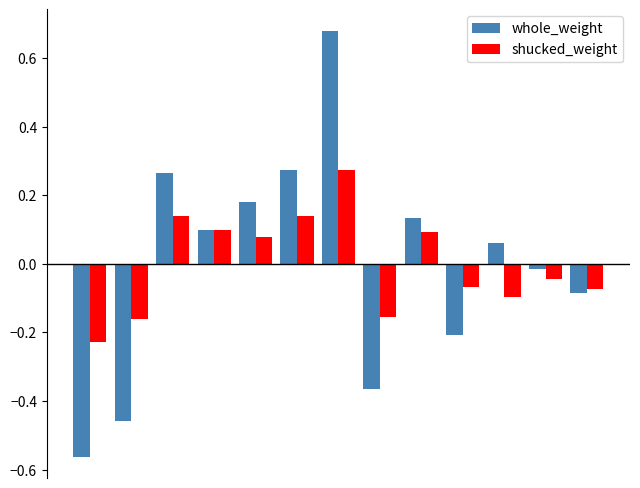

How many bars are there in total?

26